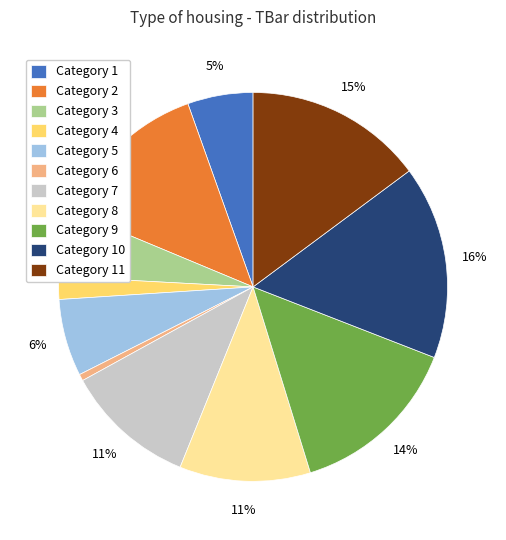

Is the sum of Category 9 and Category 8 greater than half?

No